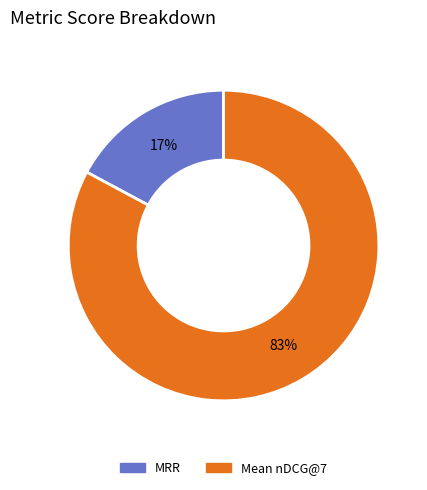

Which slice is the smallest?

MRR